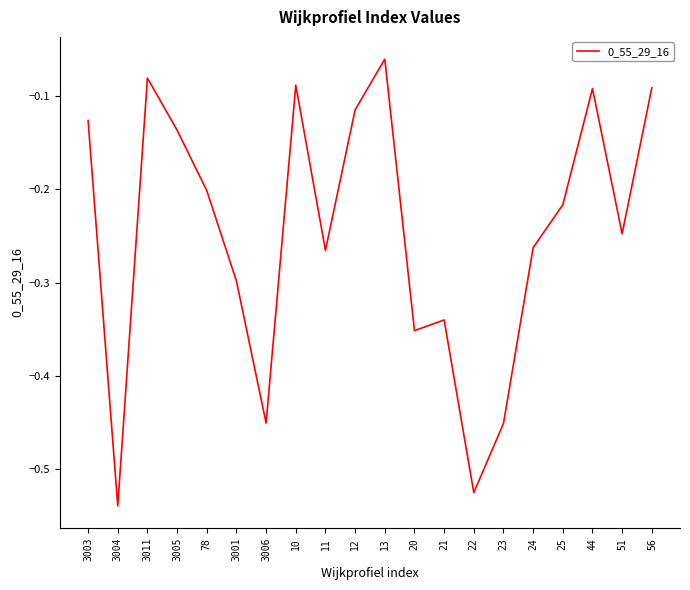

What is the change in value from 11 to 56?

+0.2